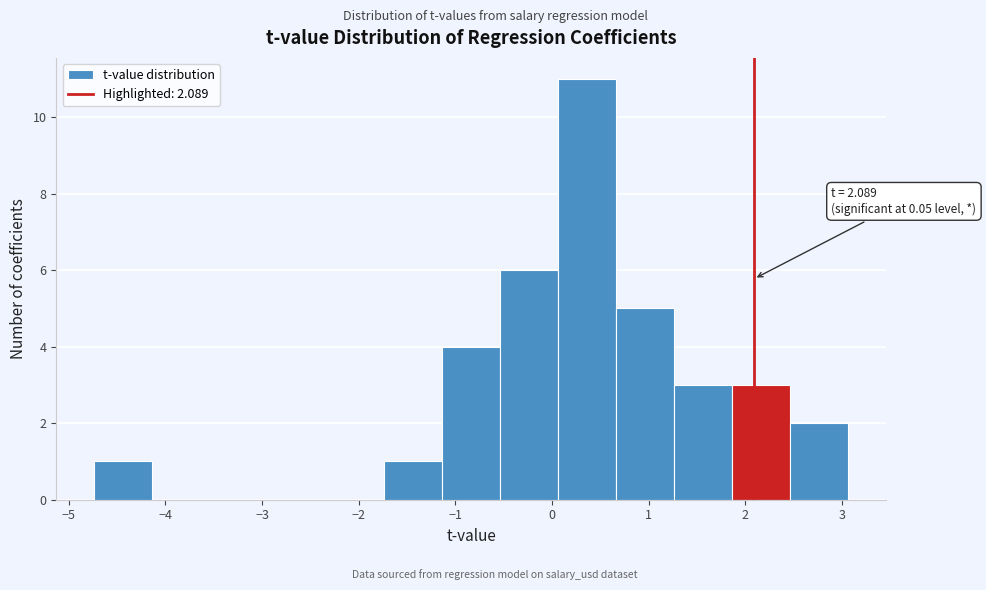

Which range on the x-axis has the tallest bar?

0.1 to 0.7